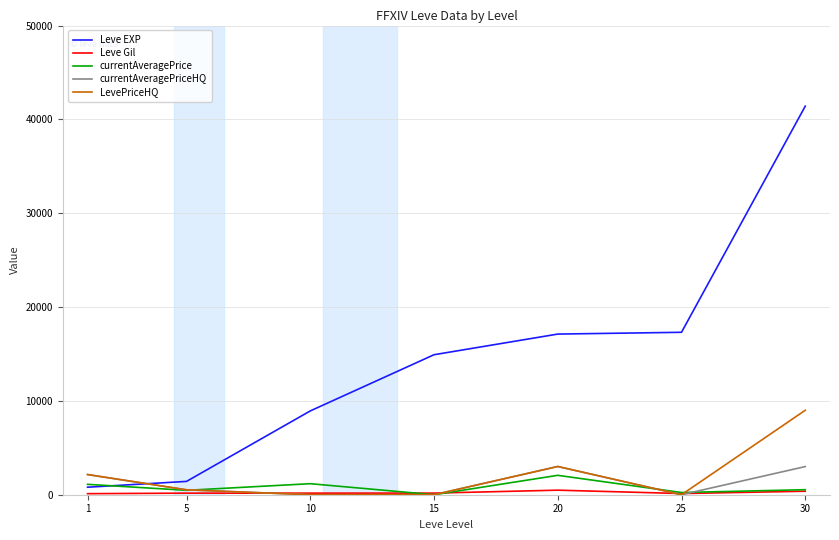

True or false: Leve EXP and LevePriceHQ cross at least once.

True